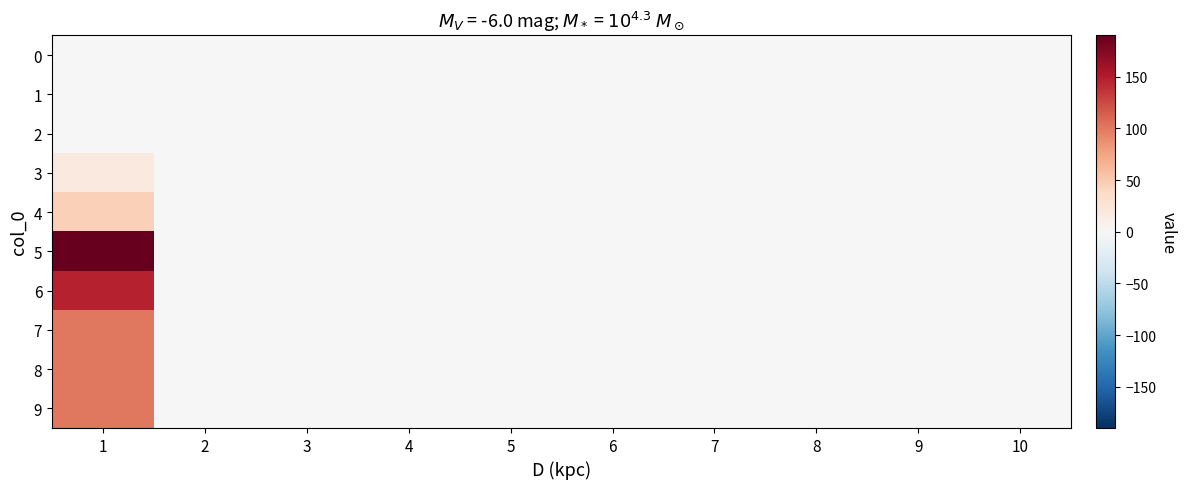

Reading right to left, what are all the values shown in this chart?

0: 10=0	9=0	8=0	7=0	6=0	5=0	4=0	3=0	2=0	1=0
1: 10=0	9=0	8=0	7=0	6=0	5=0	4=0	3=0	2=0	1=0
2: 10=0	9=0	8=0	7=0	6=0	5=0	4=0	3=0	2=0	1=0
3: 10=0	9=0	8=0	7=0	6=0	5=0	4=0	3=0	2=0	1=19
4: 10=0	9=0	8=0	7=0	6=0	5=0	4=0	3=0	2=0	1=45
5: 10=0	9=0	8=0	7=0	6=0	5=0	4=0	3=0	2=0	1=190
6: 10=0	9=0	8=0	7=0	6=0	5=0	4=0	3=0	2=0	1=146
7: 10=0	9=0	8=0	7=0	6=0	5=0	4=0	3=0	2=0	1=100
8: 10=0	9=0	8=0	7=0	6=0	5=0	4=0	3=0	2=0	1=100
9: 10=0	9=0	8=0	7=0	6=0	5=0	4=0	3=0	2=0	1=100